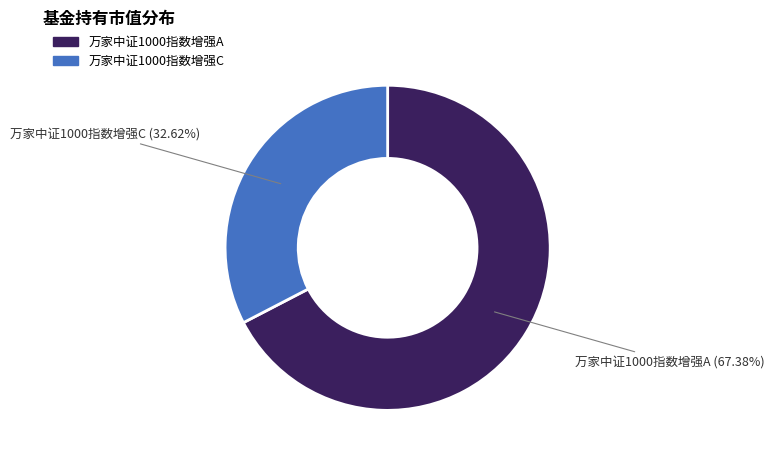

Count the number of slices in the pie.

2